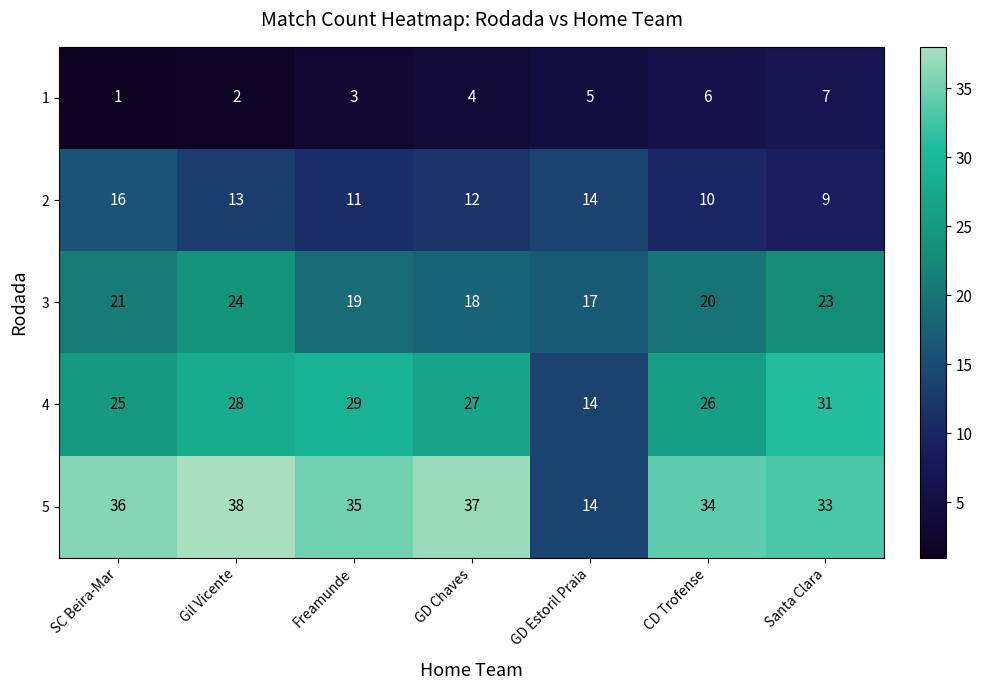

The value of 3 at SC Beira-Mar is 21. True or false?

True